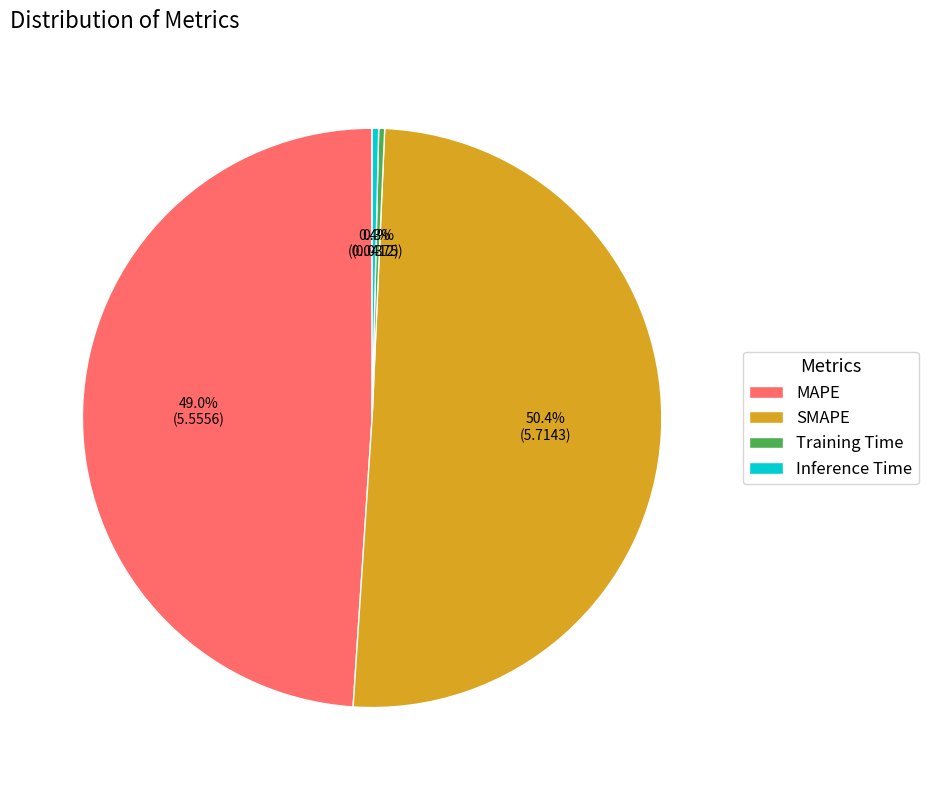

Between Training Time and SMAPE, which is larger?

SMAPE